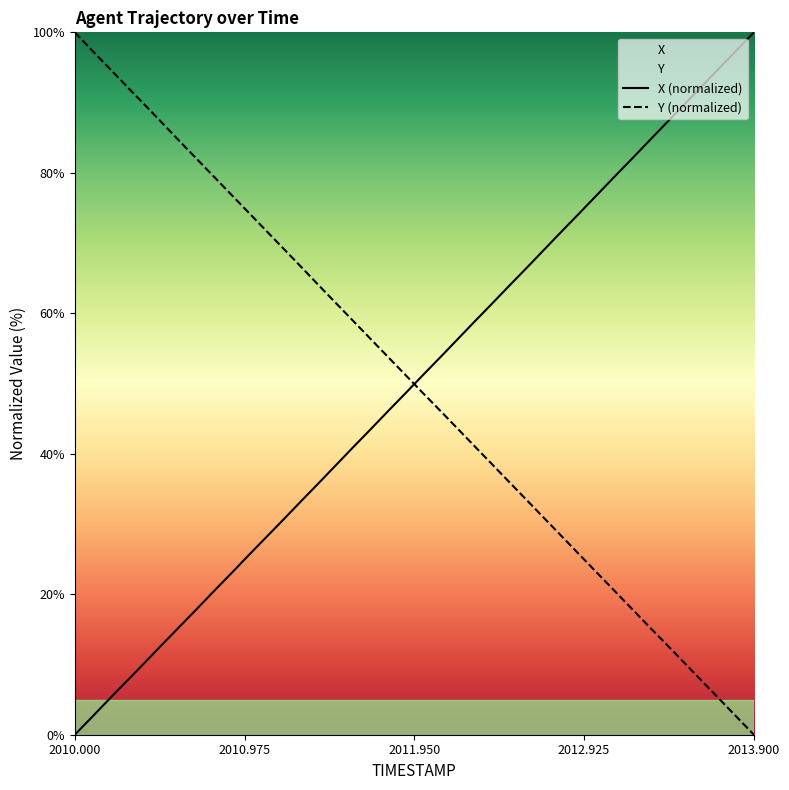

What is the difference between the maximum and minimum values in the X (normalized) series?

100.0